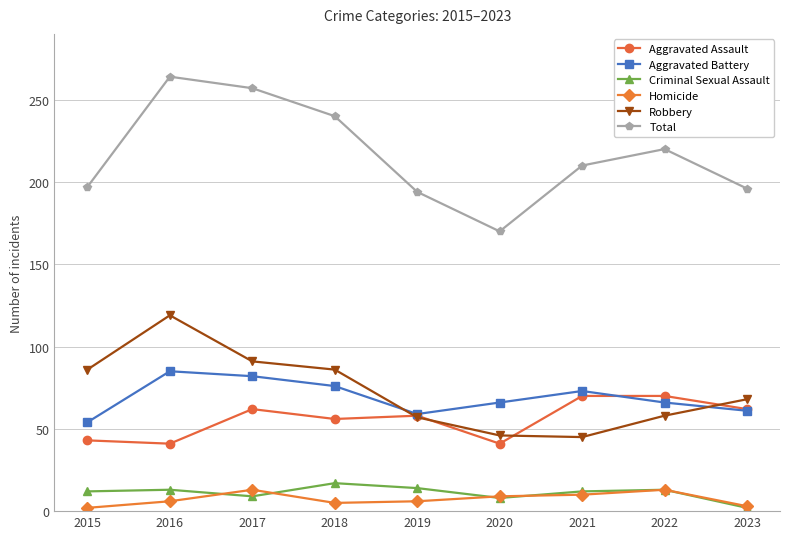

The Robbery series shows 86 at 2015. True or false?

True